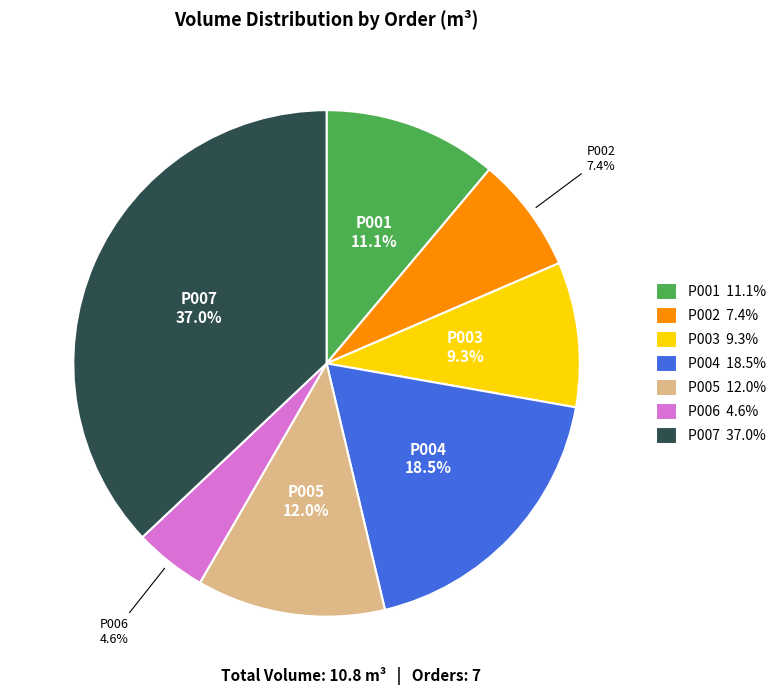

To the nearest percent, what portion does P001 represent?

11%